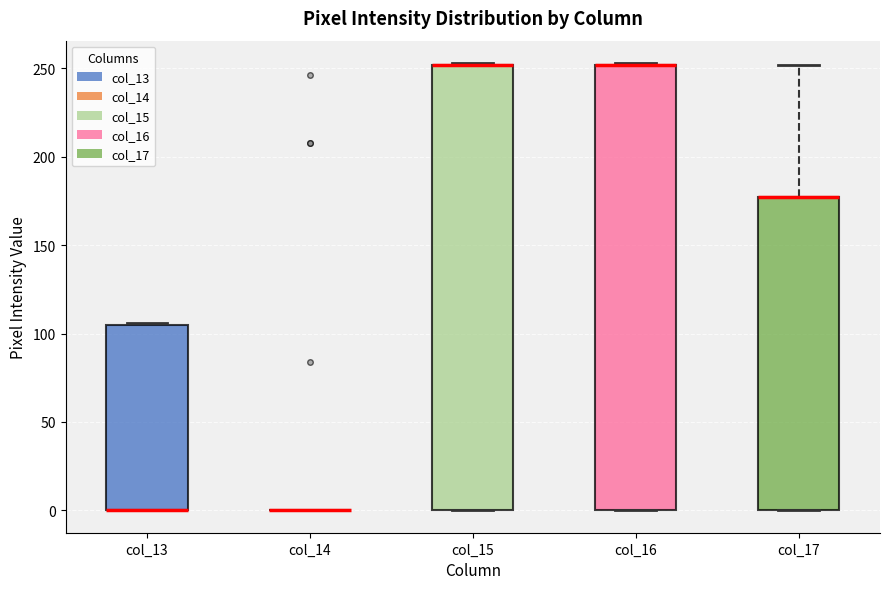

Reading left to right, transcribe this box plot: for each box, give where its median line is, the range the box spans, and where its two whiskers end, as read against the y-axis. The values are not printed on the chart, so give them approximately, as read against the axis.

col_13: median 0 (drawn on the box's lower edge), box 0 to 105, whiskers 0 to 105
col_14: box collapsed to a line at 0, whiskers 0 to 0
col_15: median 250 (drawn on the box's upper edge), box 0 to 250, whiskers 0 to 255
col_16: median 250 (drawn on the box's upper edge), box 0 to 250, whiskers 0 to 255
col_17: median 175 (drawn on the box's upper edge), box 0 to 175, whiskers 0 to 250